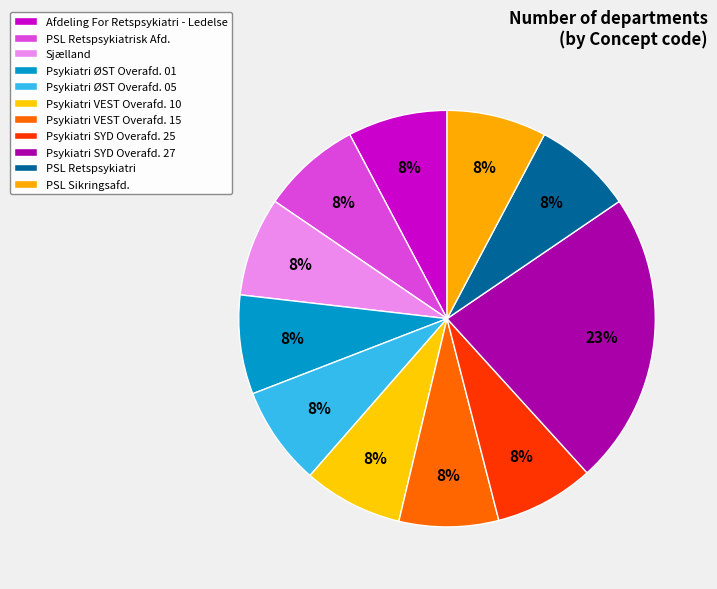

How many slices are in this pie chart?

11